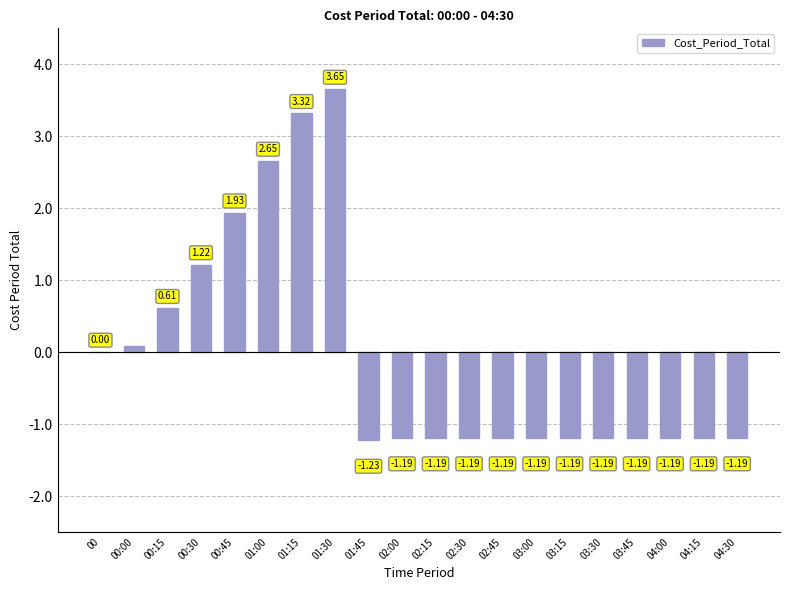

What is the sum of the values at 00:15 and 00:00?

0.7